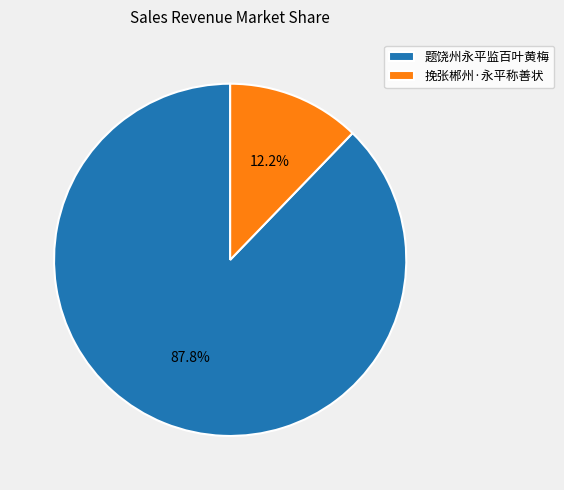

Is there a majority slice in this chart?

Yes